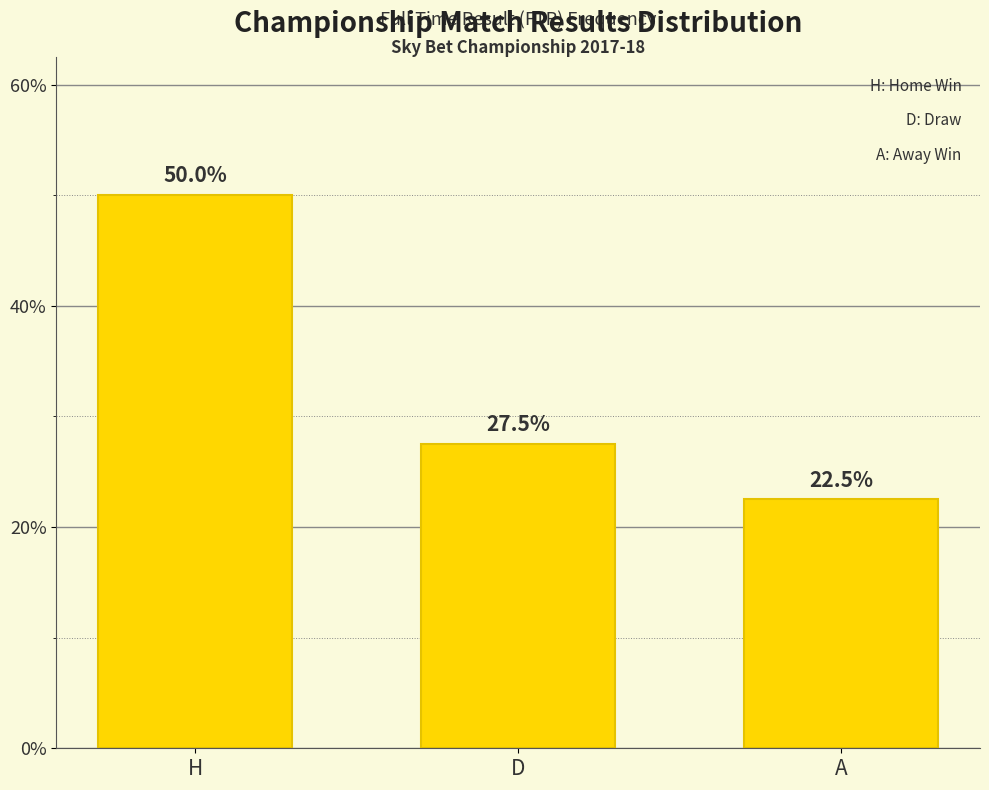

How many bars are there in total?

3